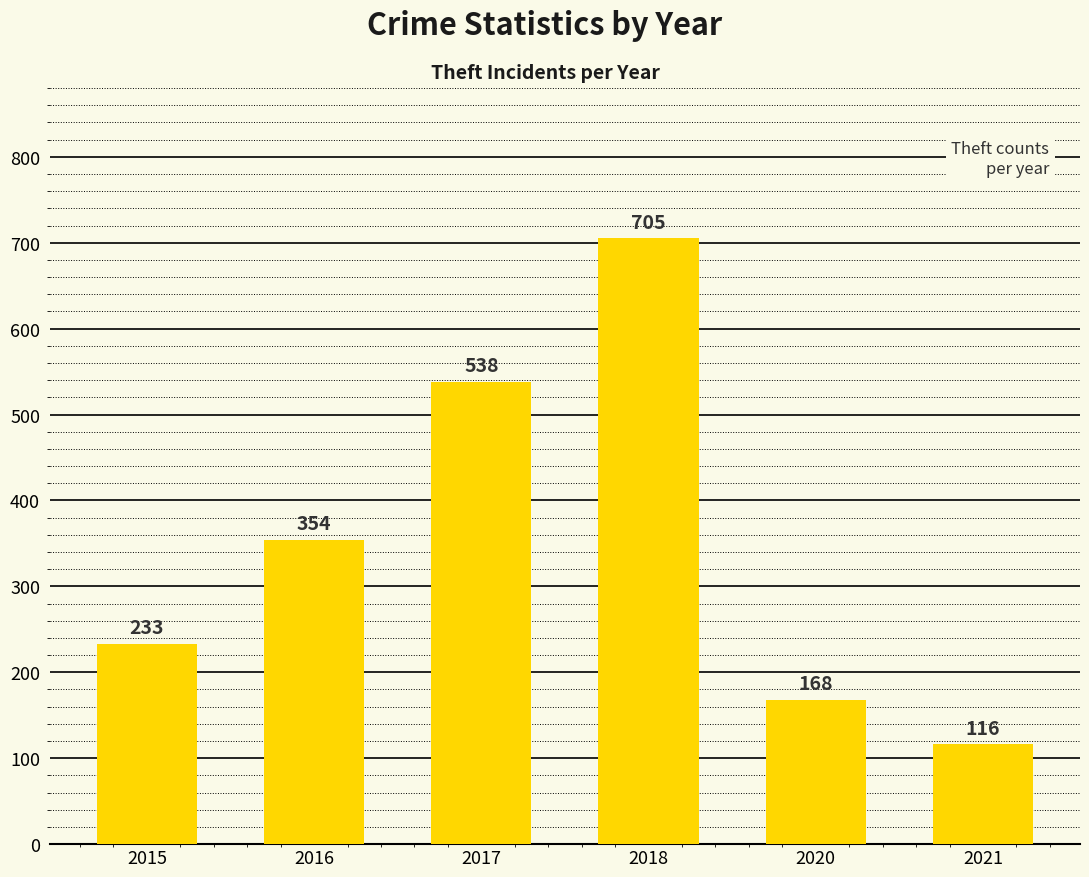

Which label corresponds to the largest value in the chart?

2018